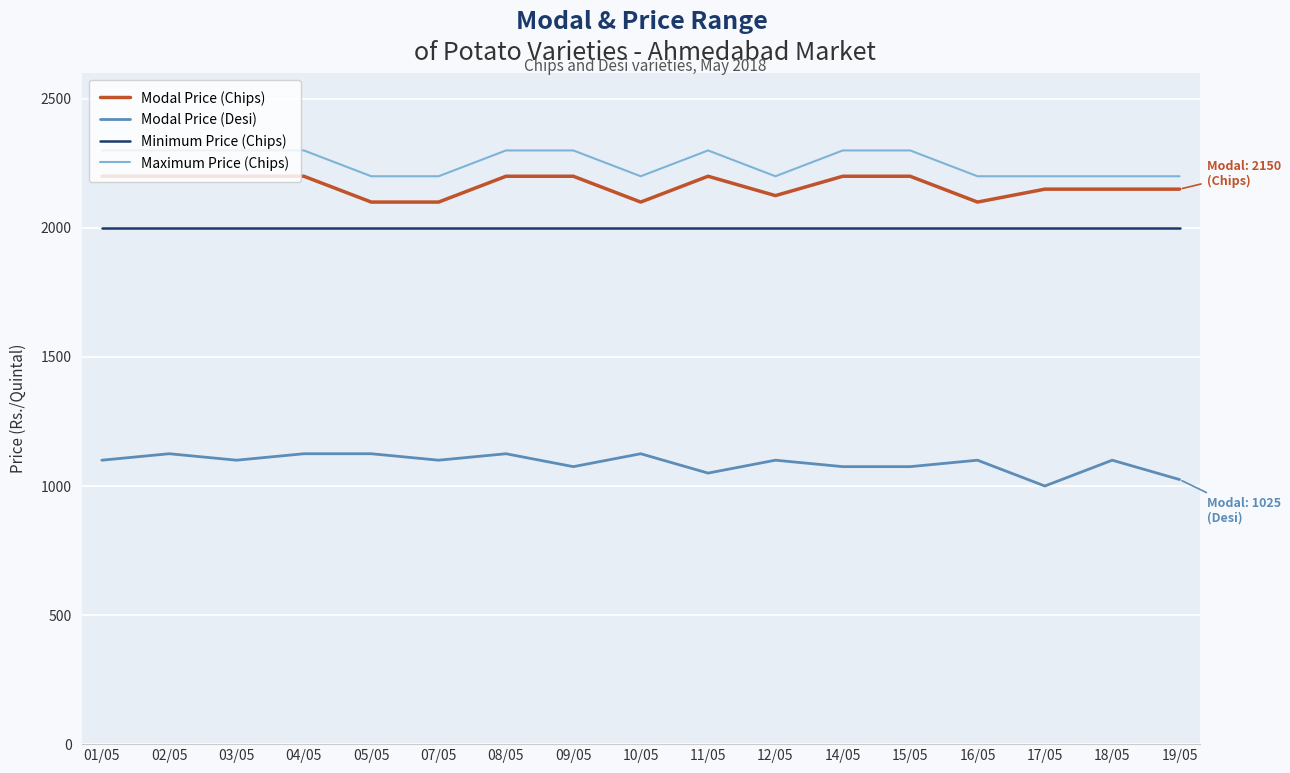

True or false: Maximum Price (Chips) and Minimum Price (Chips) intersect in this chart.

False